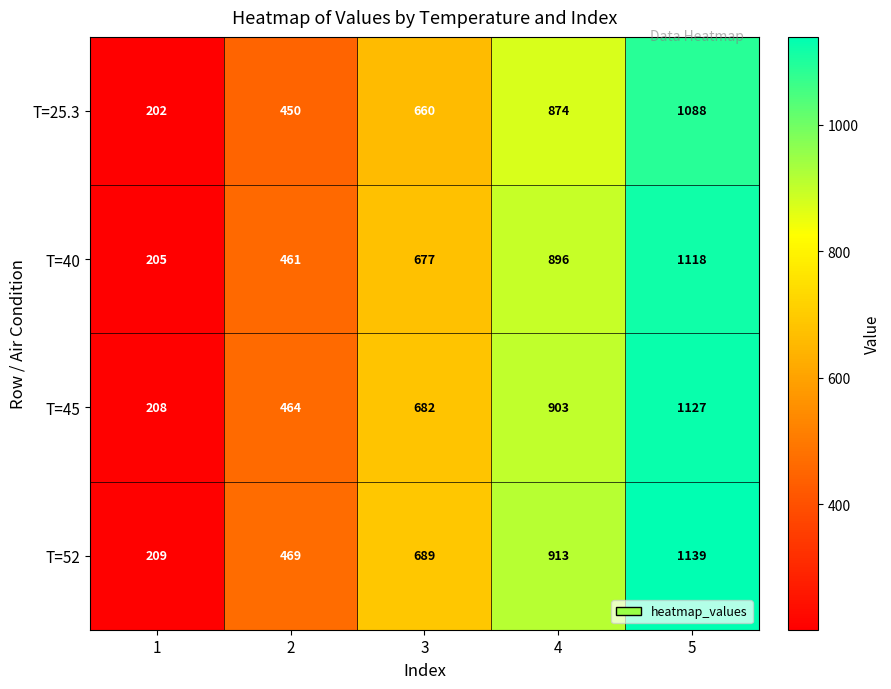

The value of T=25.3 at 4 is 1432. True or false?

False